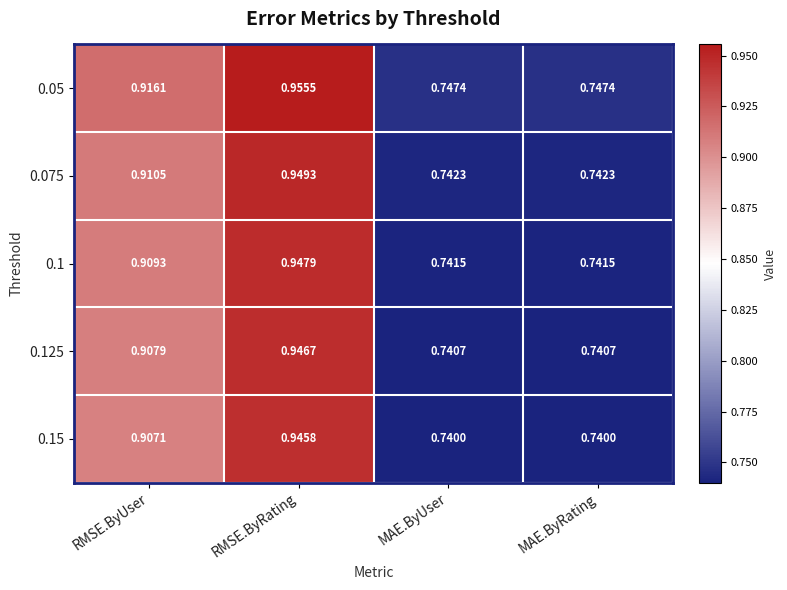

At which category is the sum across all series the highest?

RMSE.ByRating